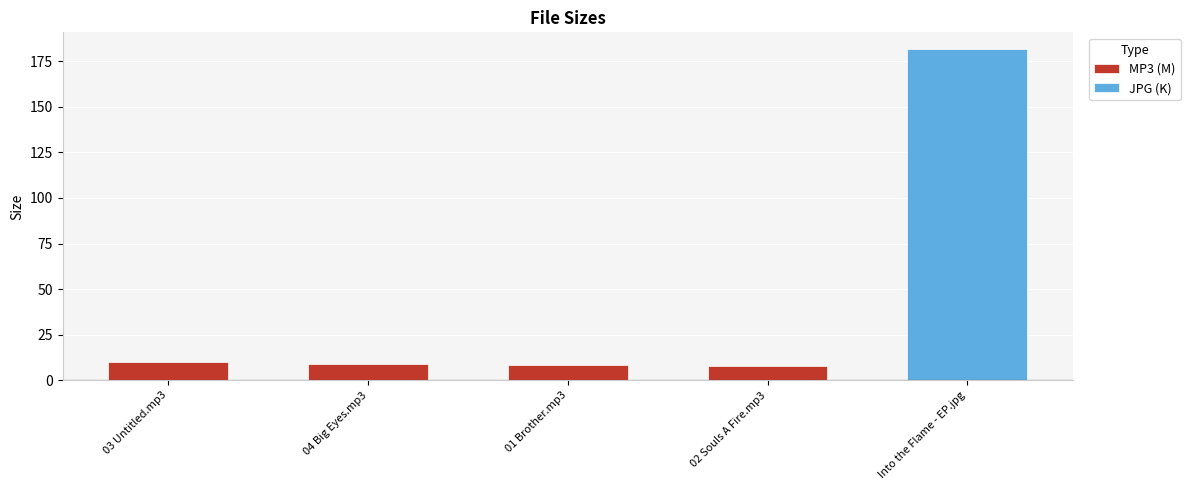

What is the sum of the values at Into the Flame - EP.jpg and 03 Untitled.mp3?

191.7